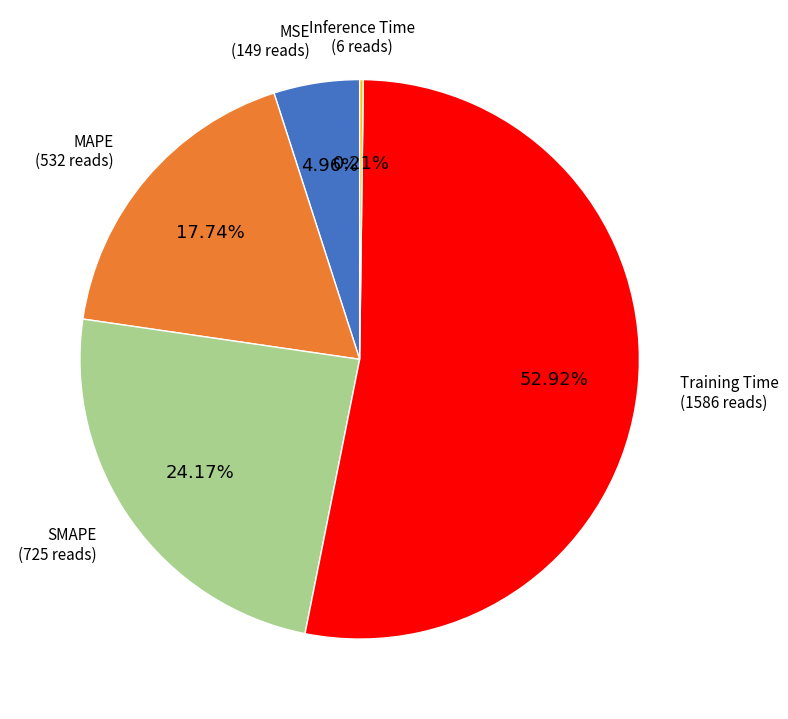

To the nearest percent, what is the average slice percentage?

20%